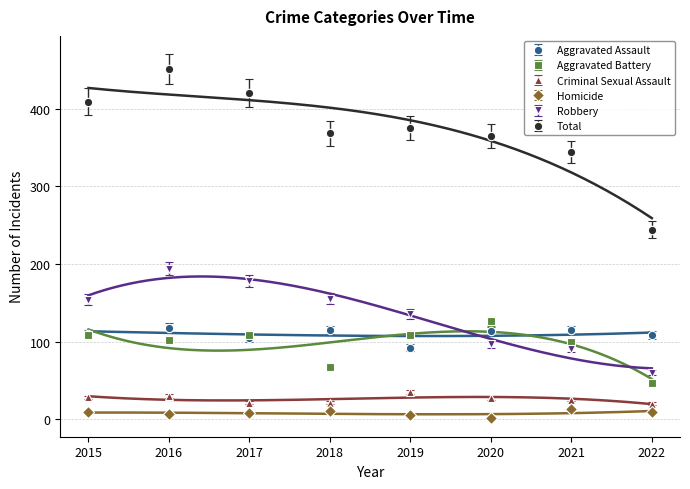

Rank the categories by Homicide value from highest to lowest.

2021, 2018, 2015, 2022, 2017, 2016, 2019, 2020